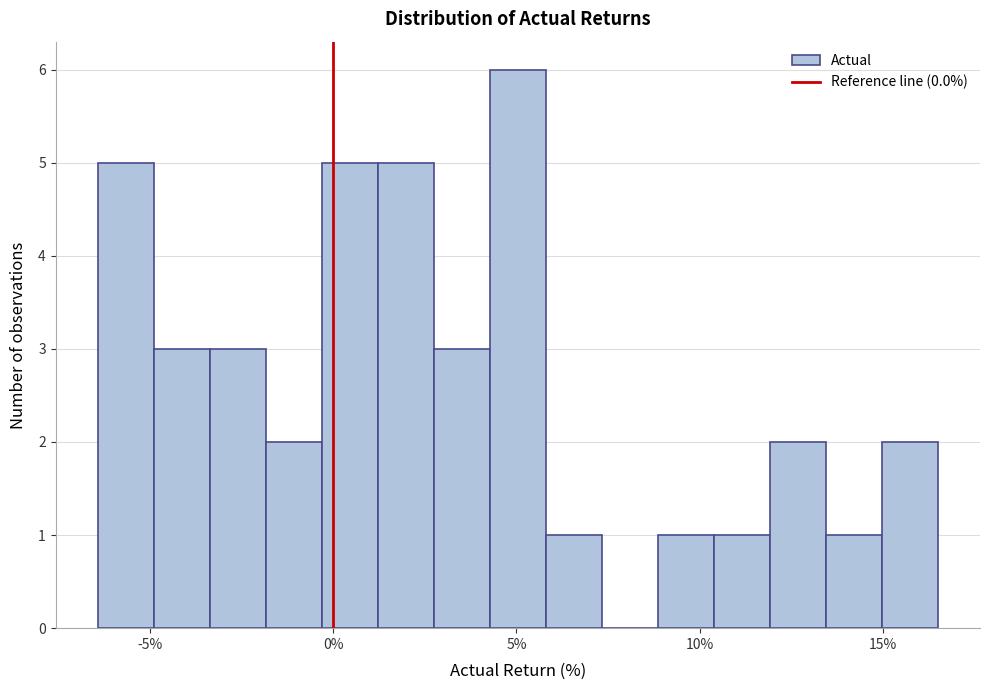

Read against the x-axis, roughly where is the centre of the tallest bar?

5.0